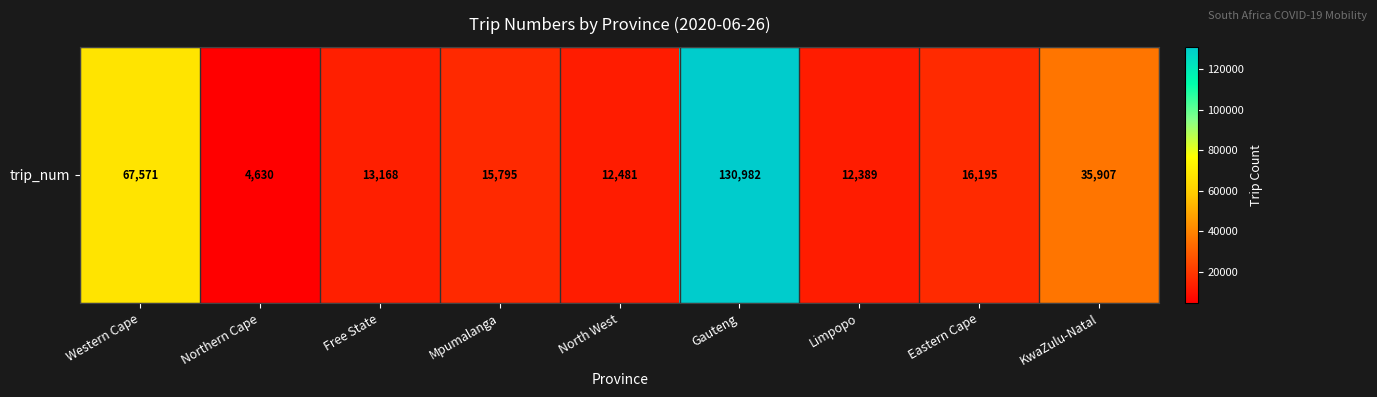

Reading left to right, transcribe all the data shown in this chart.

67571	4630	13168	15795	12481	130982	12389	16195	35907